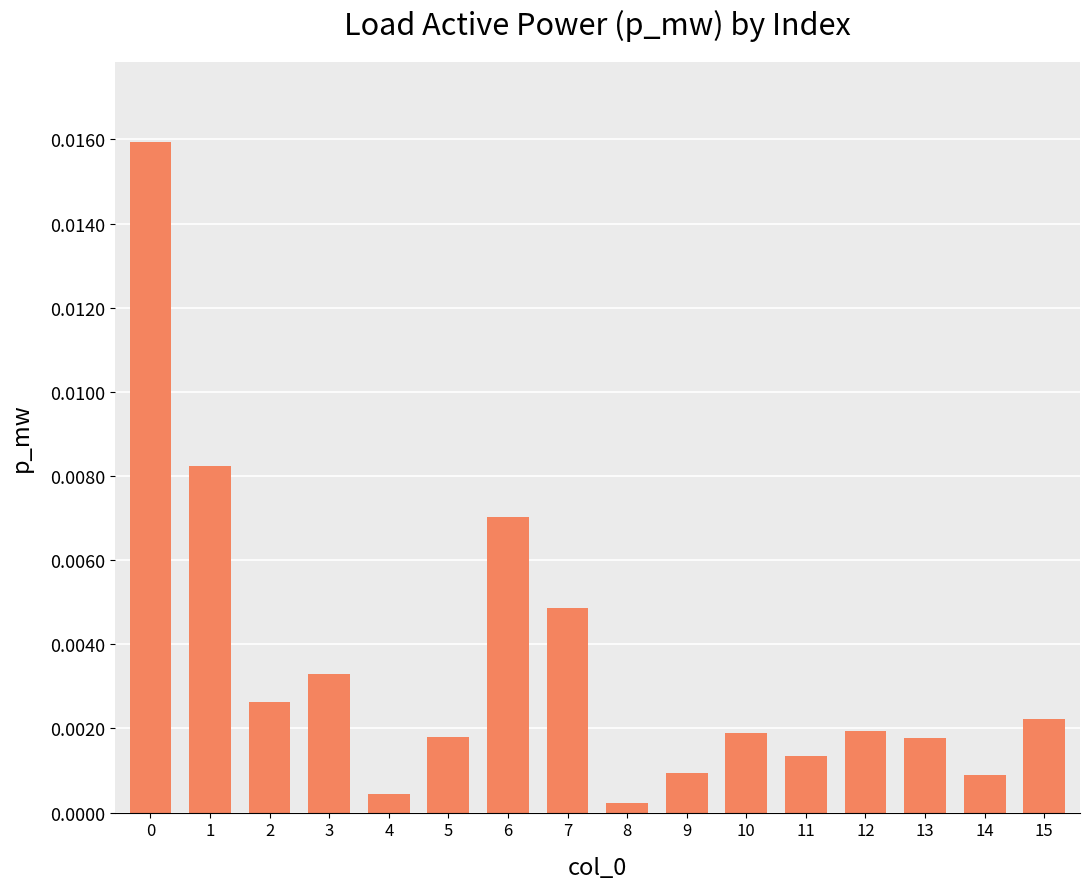

Rank the categories by value from lowest to highest.

8, 4, 14, 9, 11, 13, 5, 10, 12, 15, 2, 3, 7, 6, 1, 0